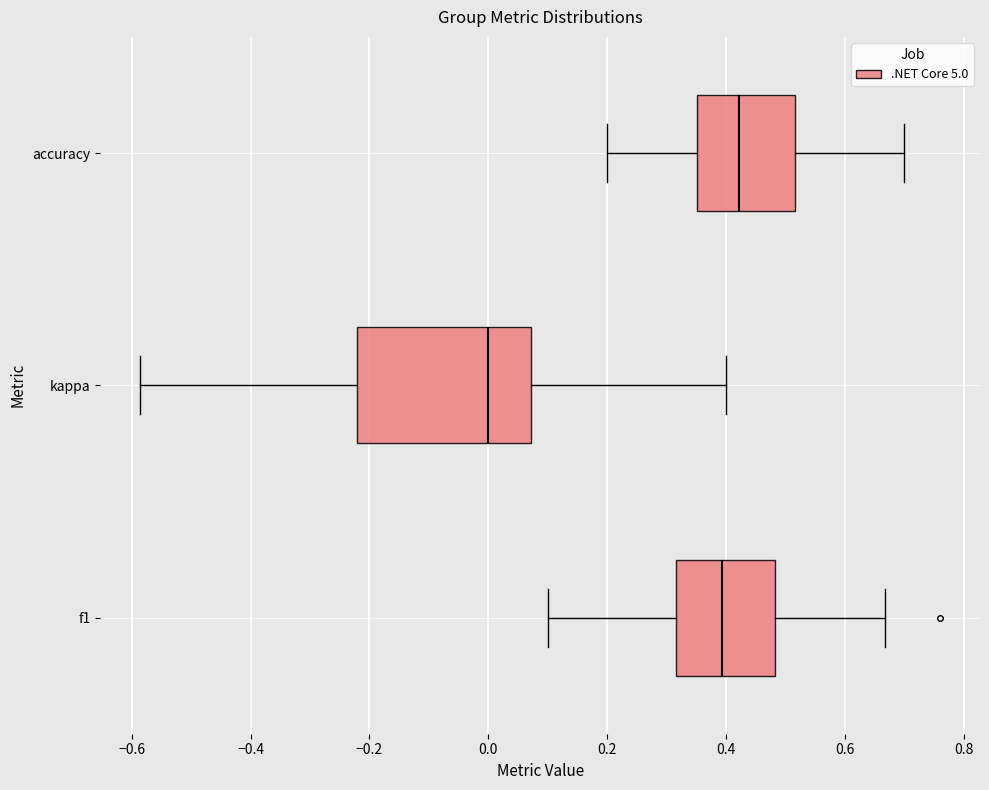

Comparing the boxes themselves (not the whiskers), which one is the widest?

kappa